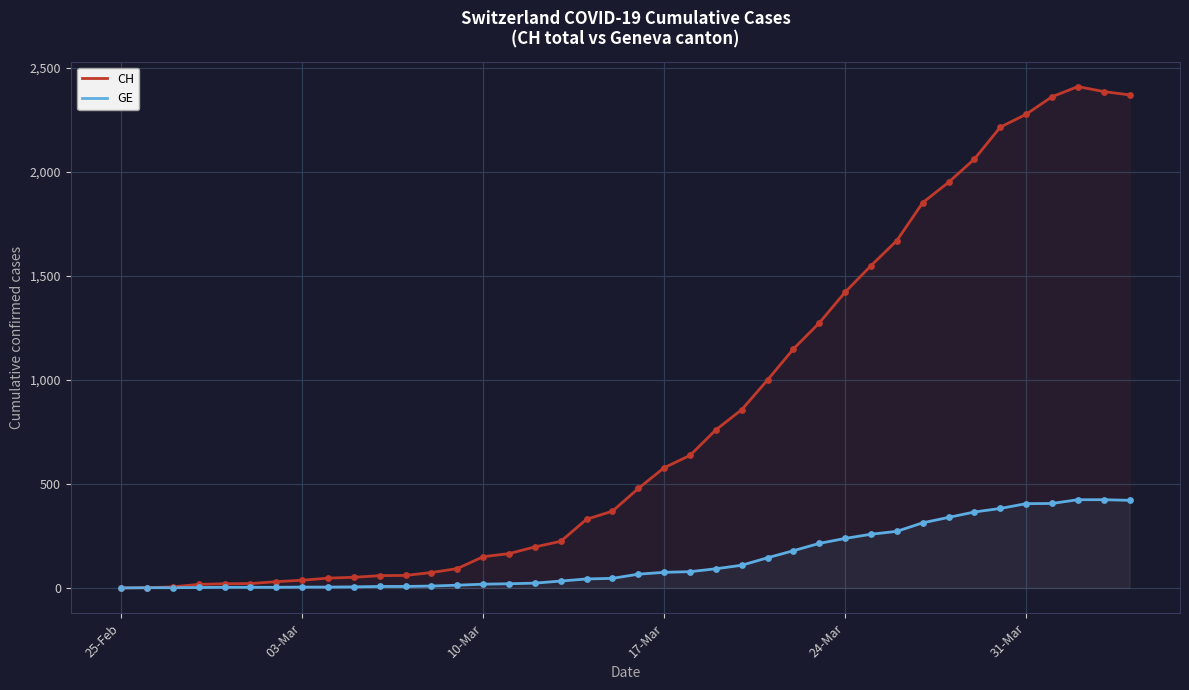

Which series contains the lowest Y value?

CH